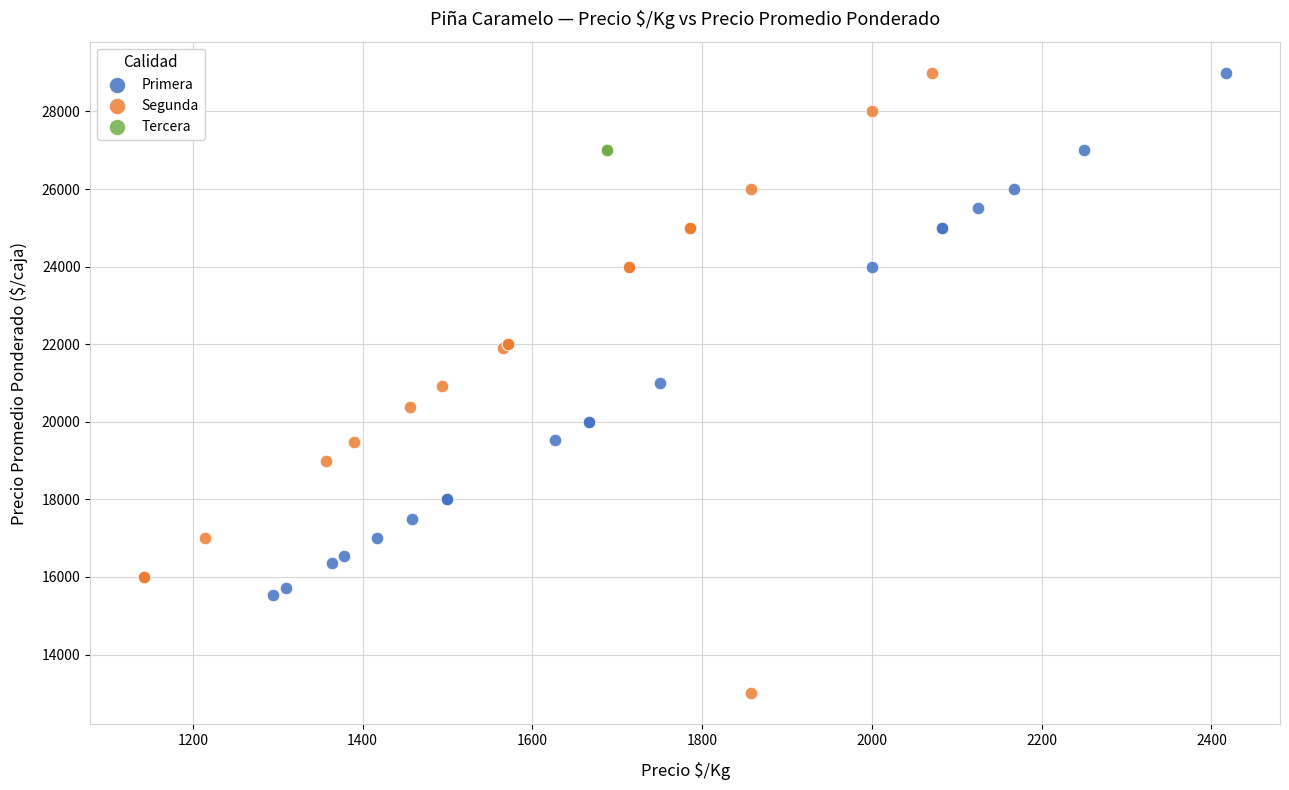

Which series reaches the minimum Y coordinate?

Segunda